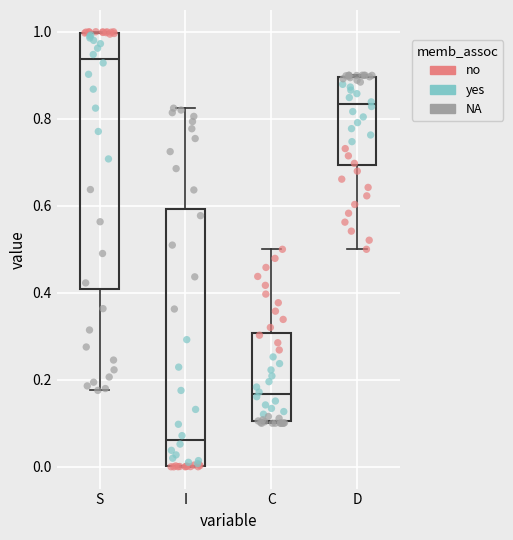

Which box's median line is the highest?

S